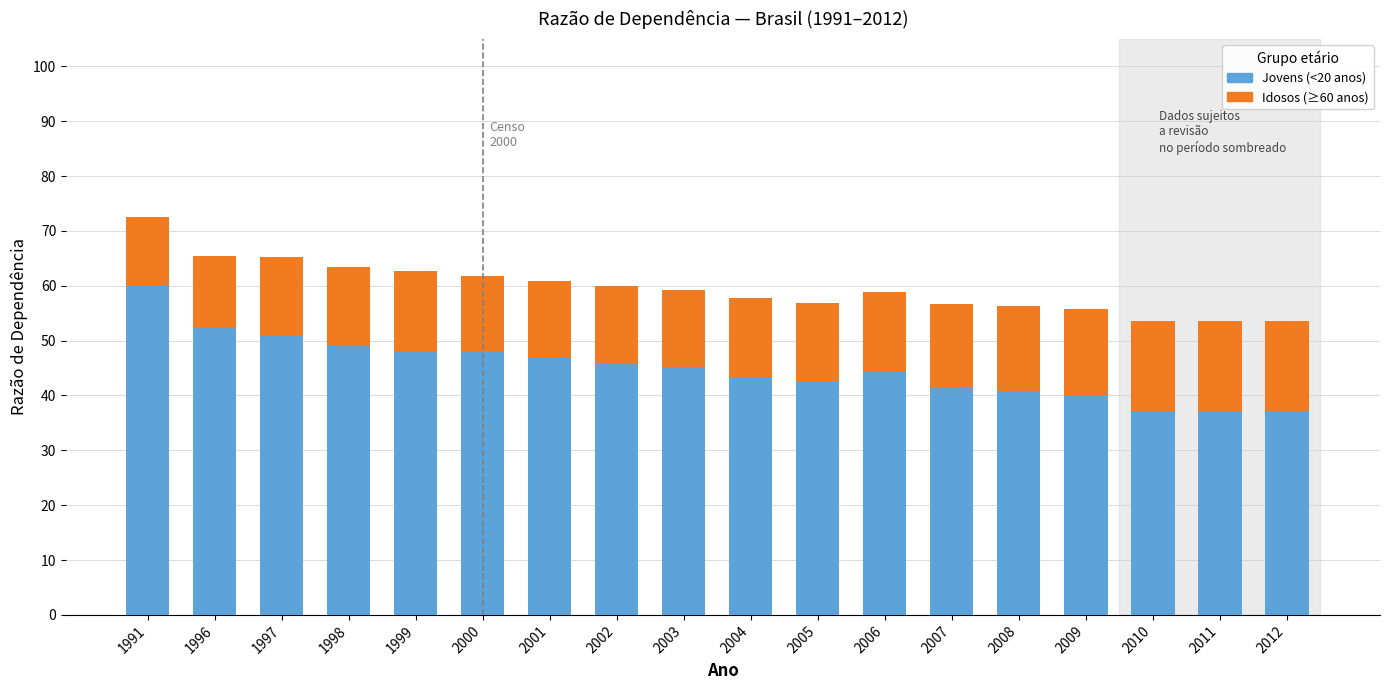

At which category is the sum across all series the highest?

1991